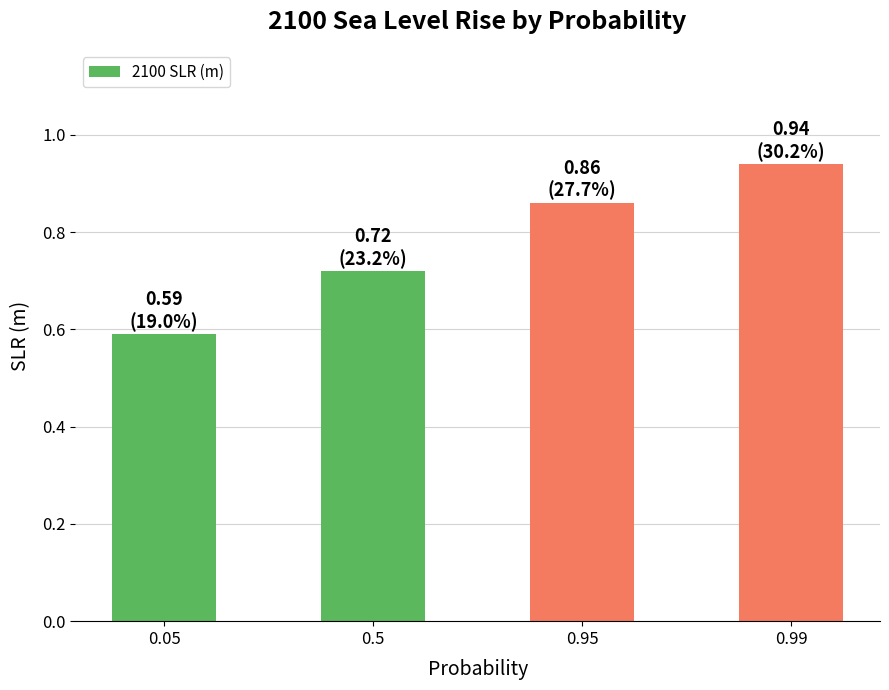

List the labels in order of value, smallest first.

0.05, 0.5, 0.95, 0.99